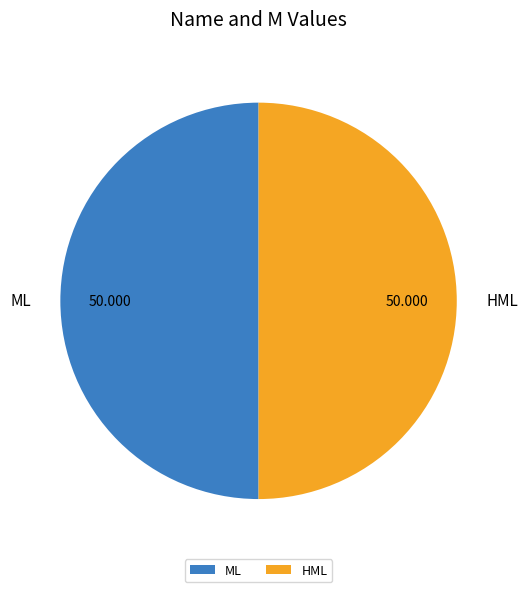

Is the sum of HML and ML greater than half?

Yes